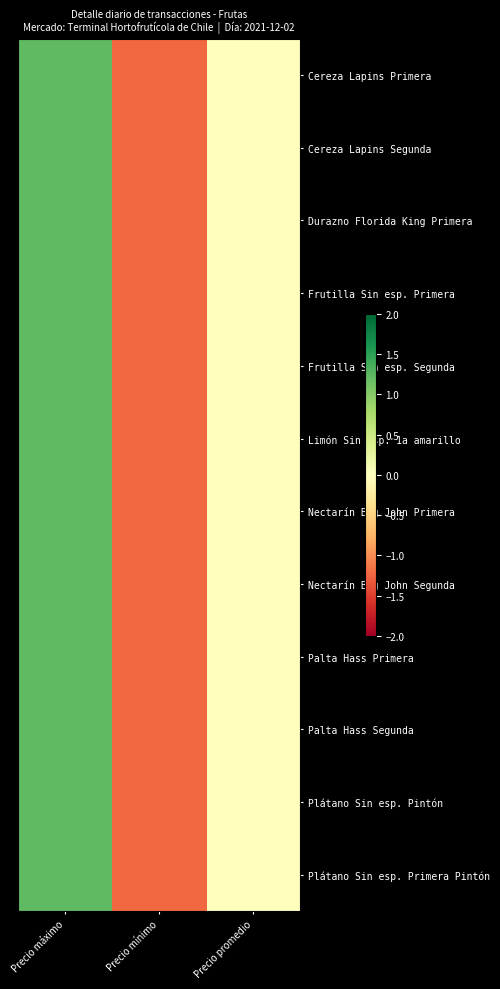

Which series has the largest total across all categories?

Cereza Lapins Primera